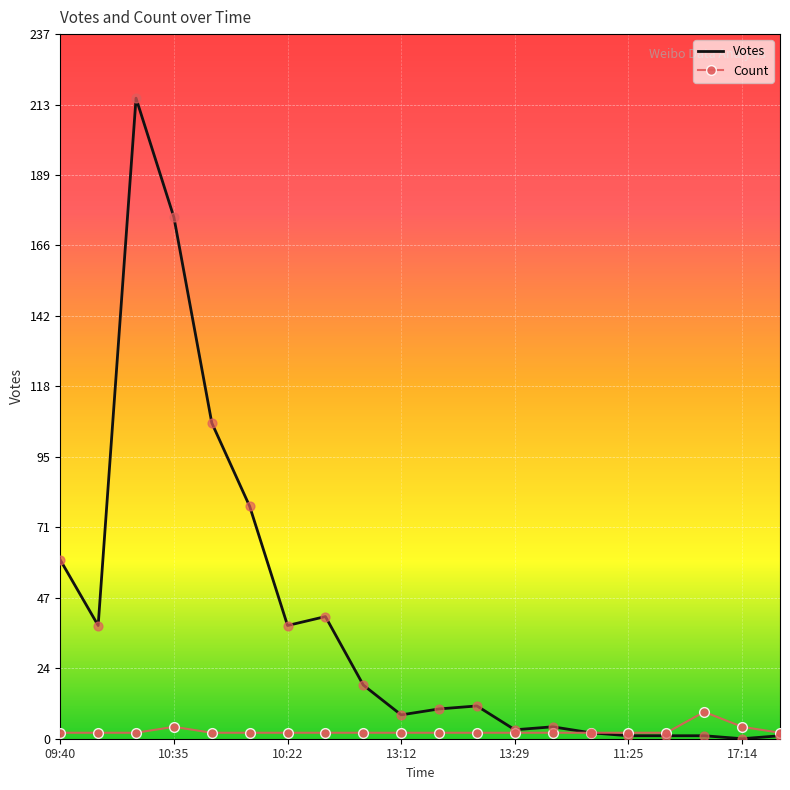

What is the highest value of the Votes series?

215